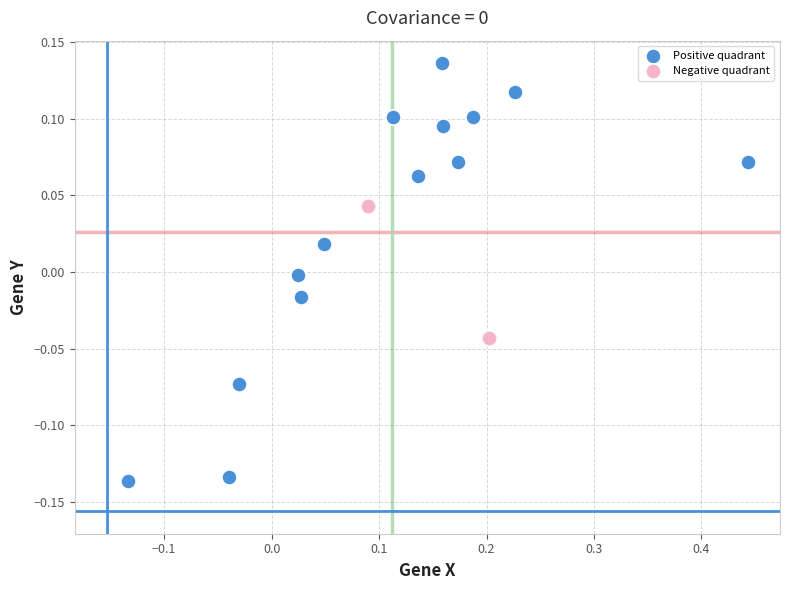

What are all the series names shown in the legend?

Positive quadrant, Negative quadrant